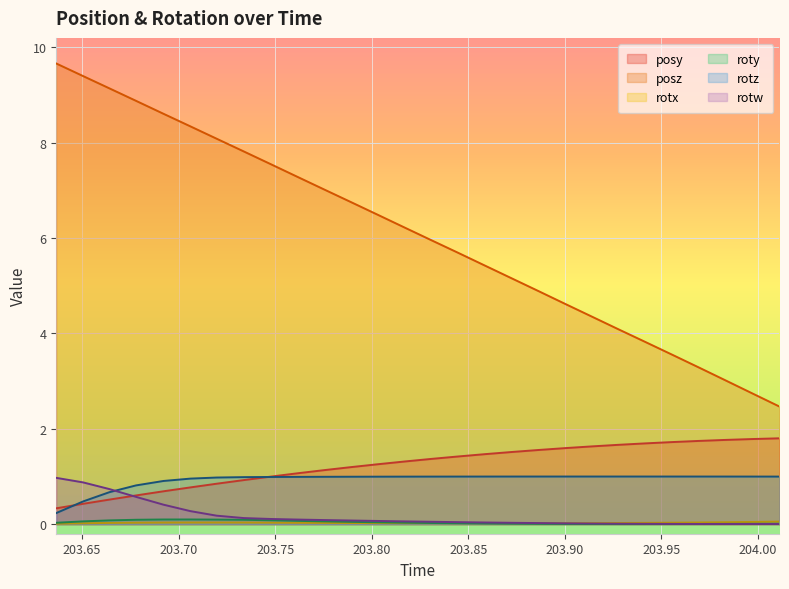

Where is rotz nearest to the value 0?

203.6366